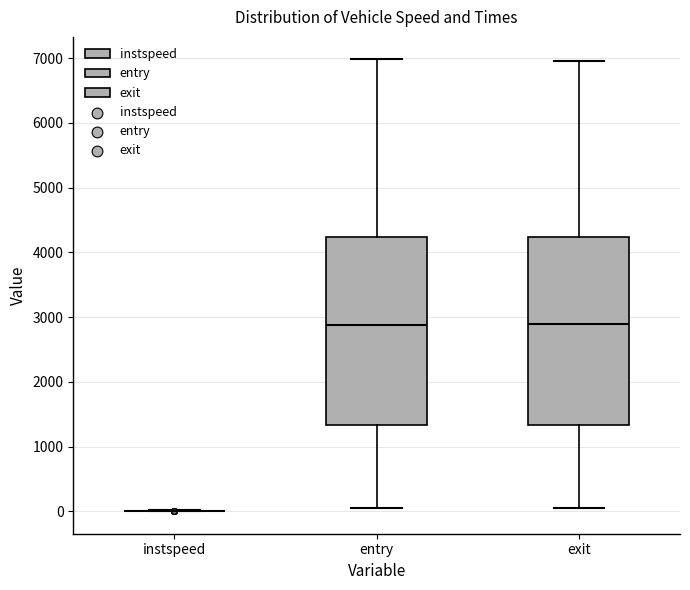

Reading left to right, transcribe this box plot: for each box, give where its median line is, the range the box spans, and where its two whiskers end, as read against the y-axis. The values are not printed on the chart, so give them approximately, as read against the axis.

instspeed: box collapsed to a line at 0, whiskers 0 to 0
entry: median 2900, box 1300 to 4200, whiskers 100 to 7000
exit: median 2900, box 1300 to 4200, whiskers 100 to 7000